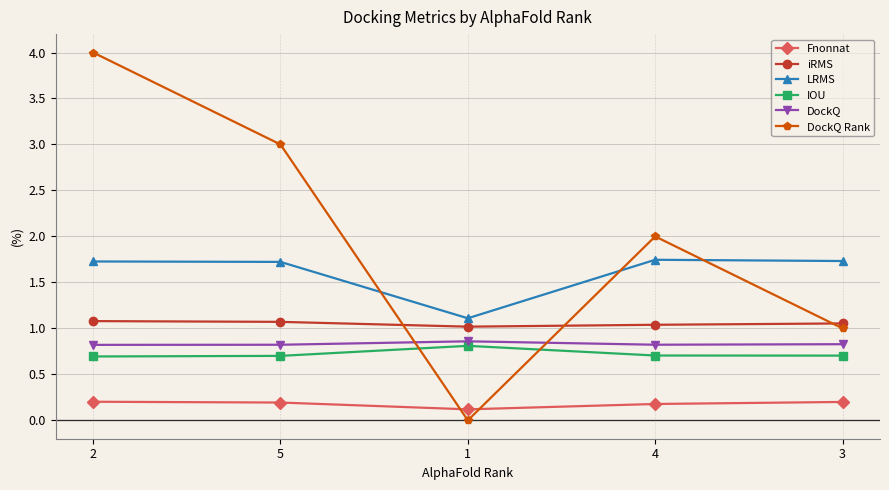

At which category is the sum across all series the highest?

2